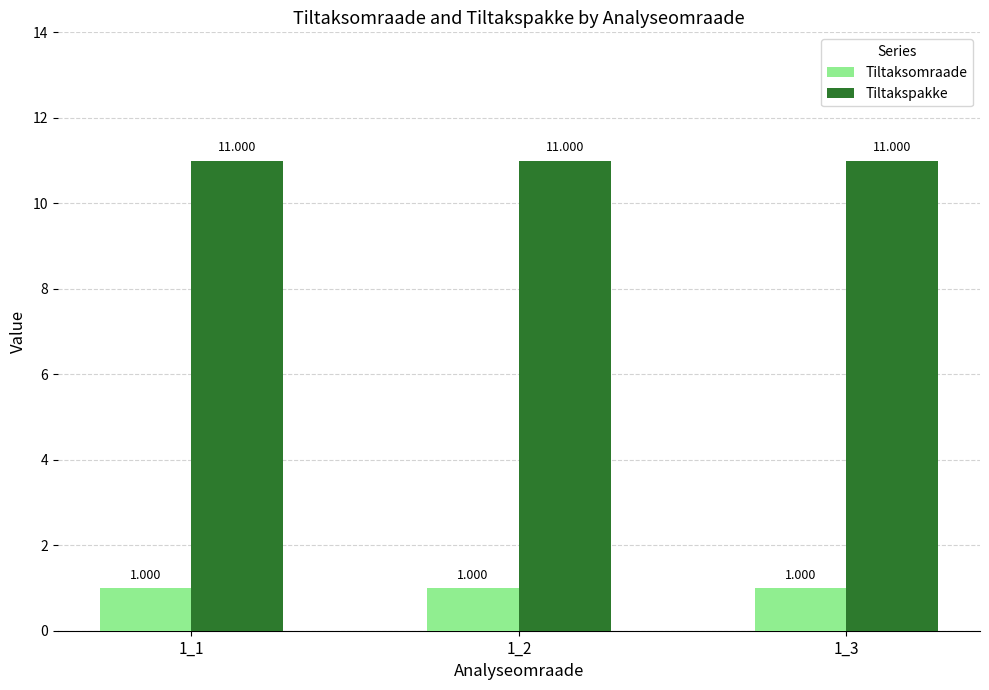

What is the value of the Tiltakspakke bar at the 1st from the left?

11